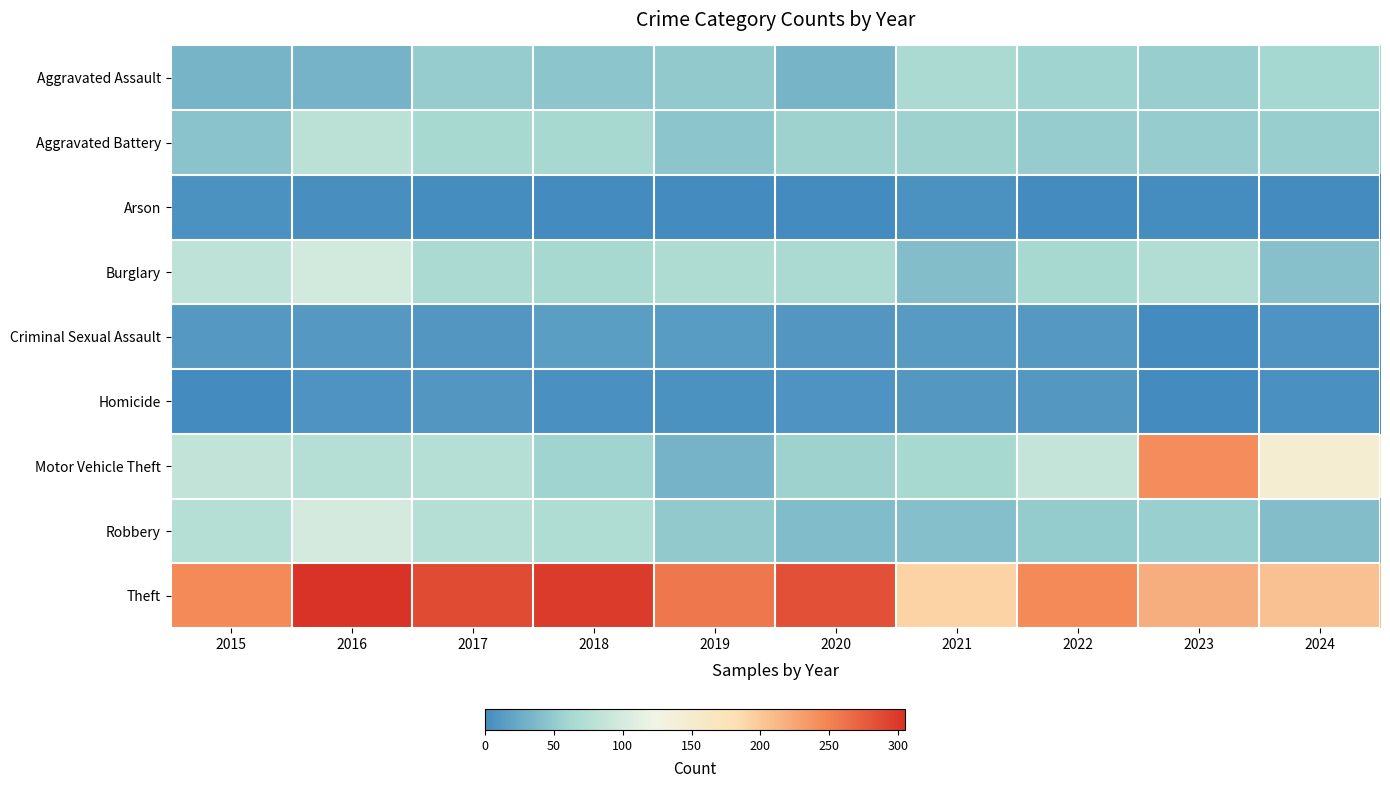

Which series has the widest spread of values?

Motor Vehicle Theft